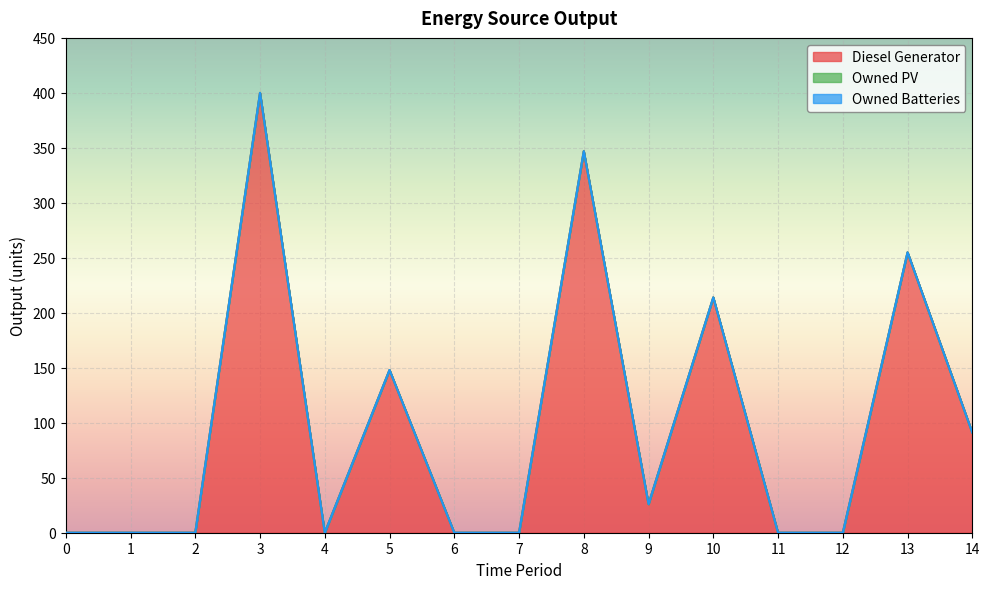

Between 2 and 6, which is larger?

2